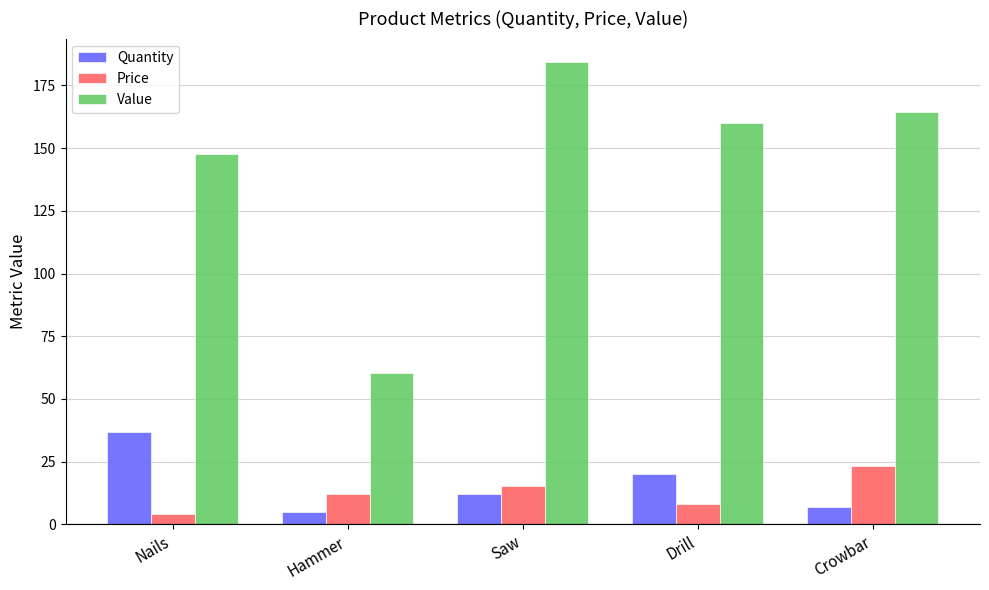

Which series has the largest total across all categories?

Value